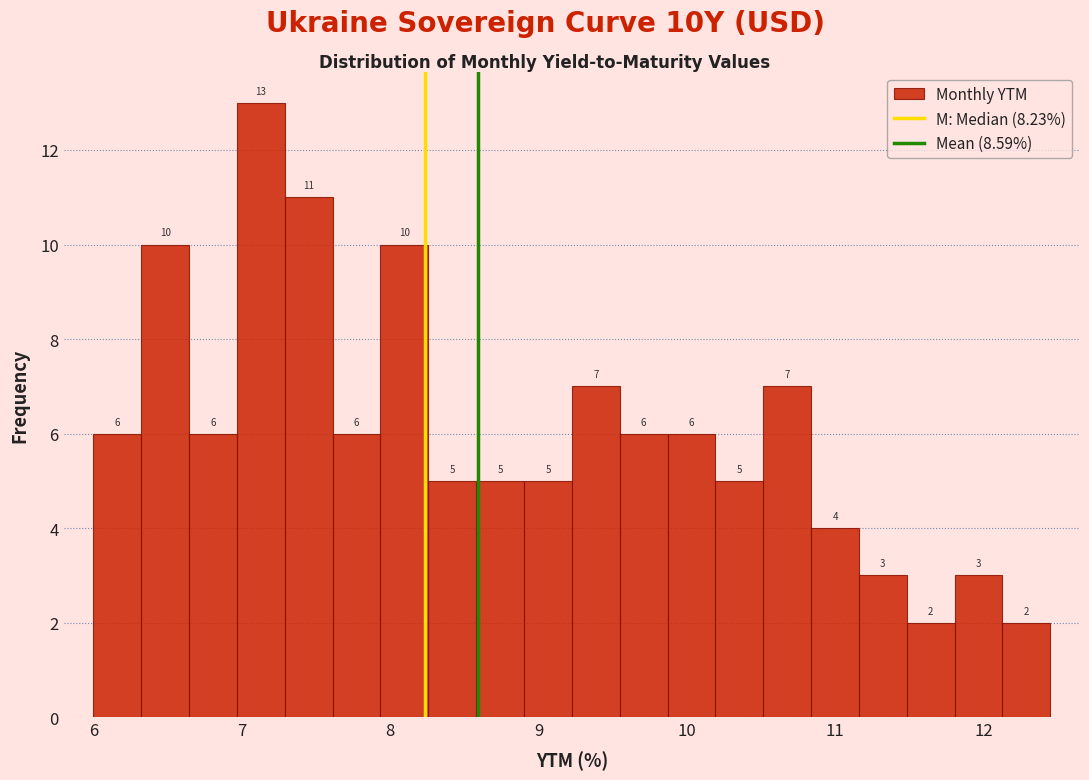

Around what value on the x-axis is the tallest bar? Give the approximate position of its centre, as read against the axis.

7.1